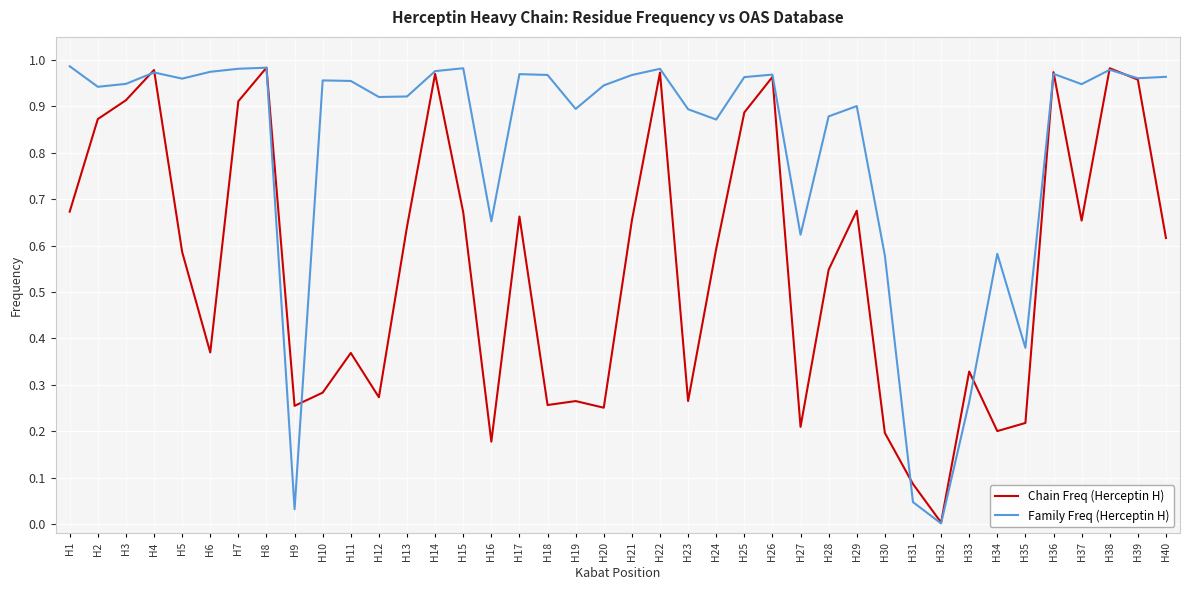

Which series changed the most between H2 and H12?

Chain Freq (Herceptin H)